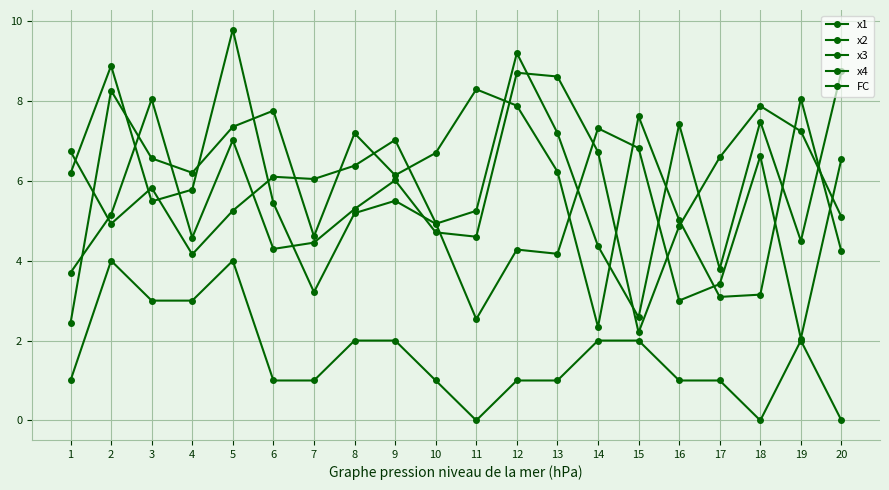

How many times do x4 and x1 cross each other?

8